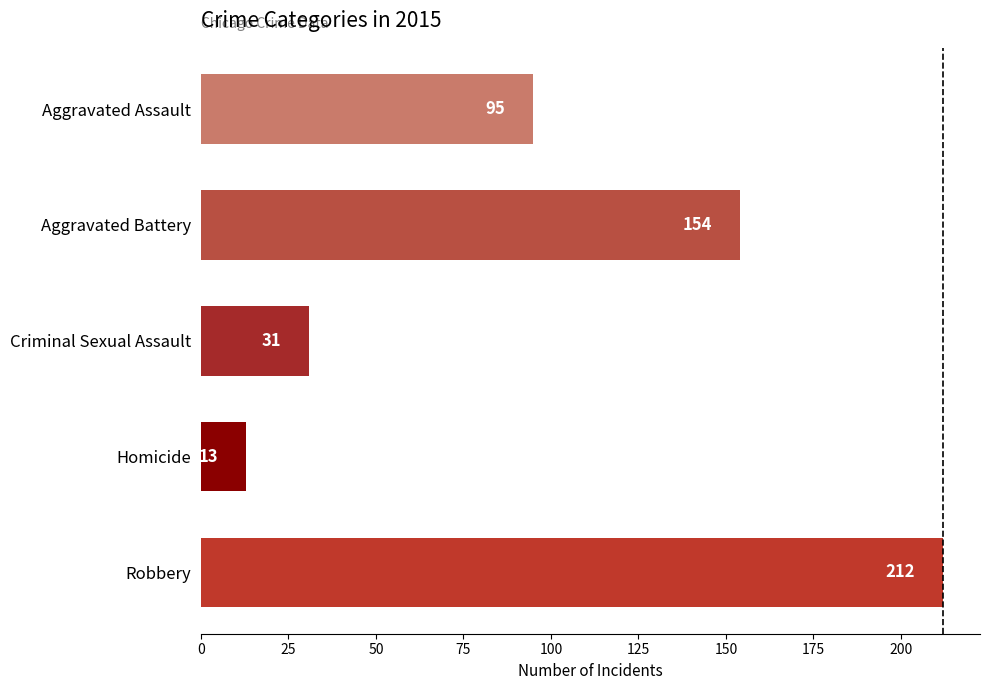

Approximately how many times larger is the value at Aggravated Battery compared to Robbery?

0.7